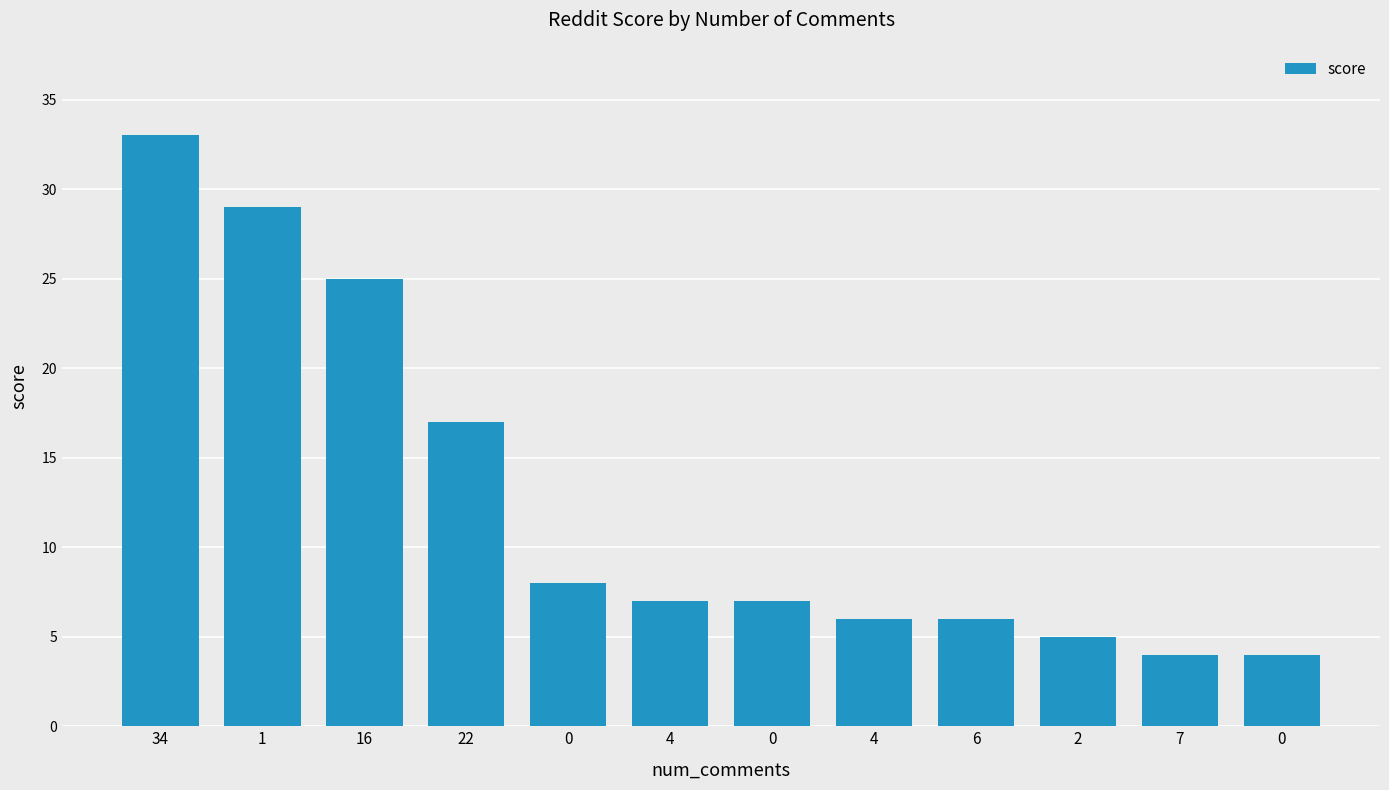

What is the difference between the values at 2 and 34?

28